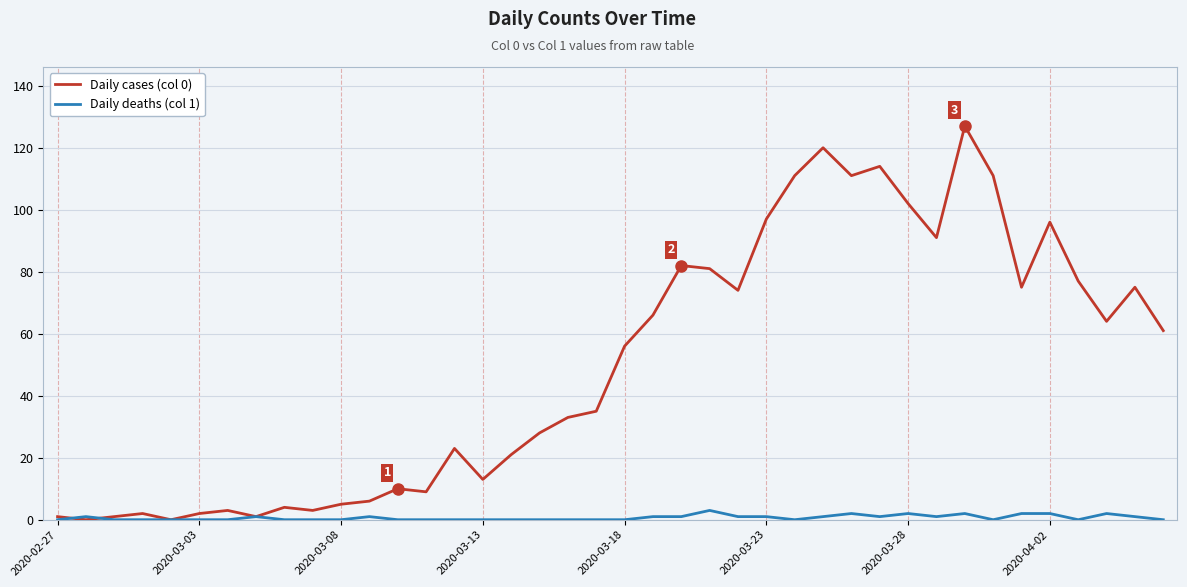

Which series has the widest spread of values?

Daily cases (col 0)